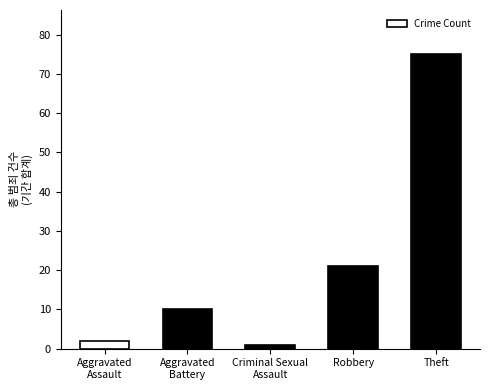

Between Robbery and Aggravated
Battery, which is larger?

Robbery